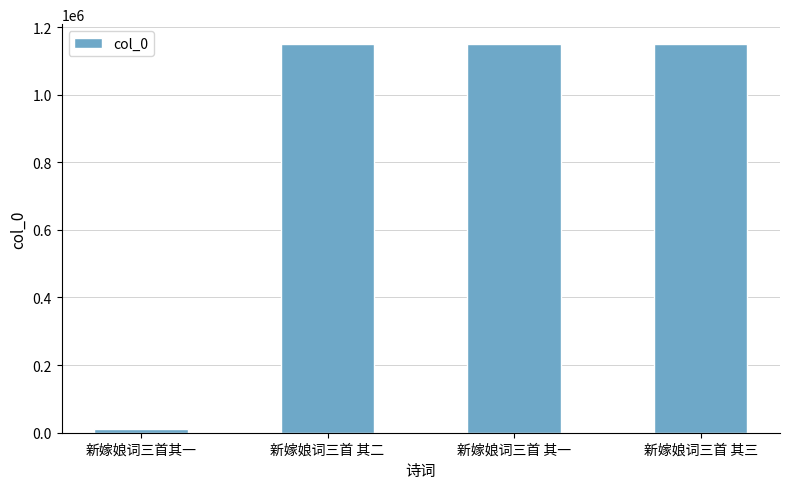

The chart shows a value of 1150922 at 新嫁娘词三首 其二. True or false?

True